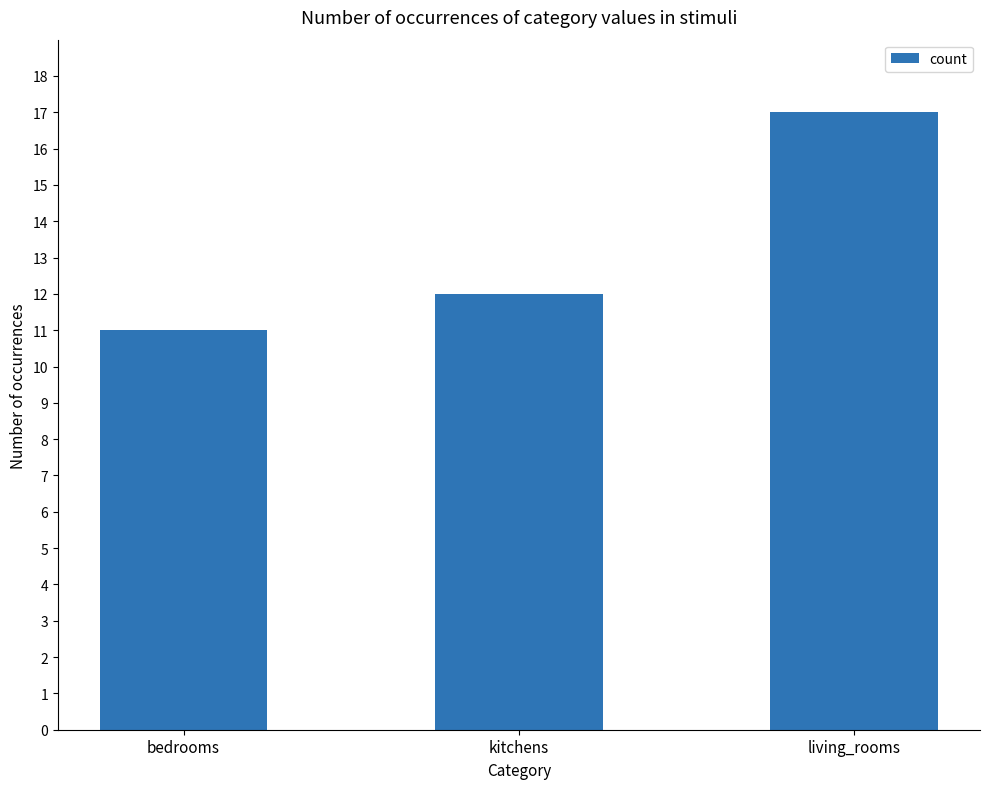

What is the average value?

13